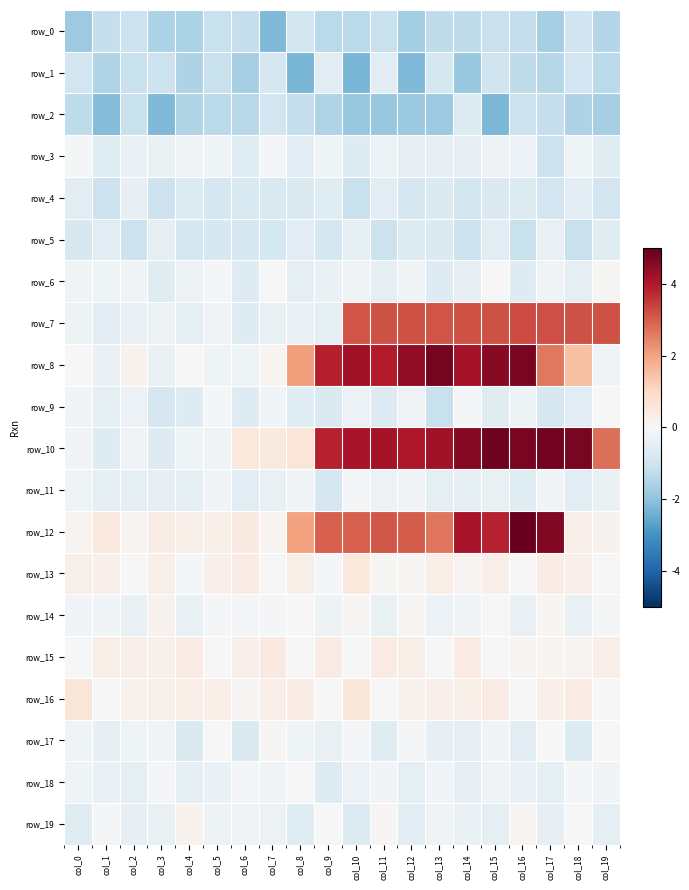

Where is row_1 nearest to the value -1?

col_15